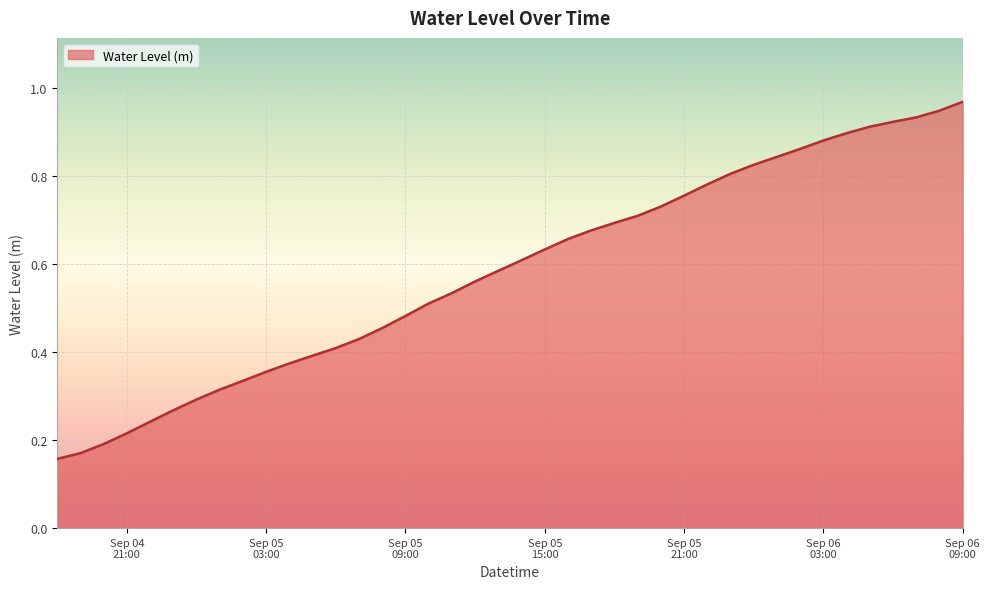

Does the chart have visible grid lines?

Yes